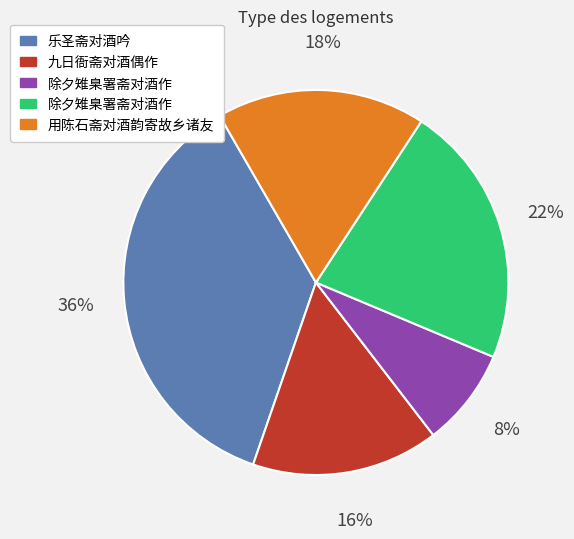

To the nearest percent, what is the average slice percentage?

20%